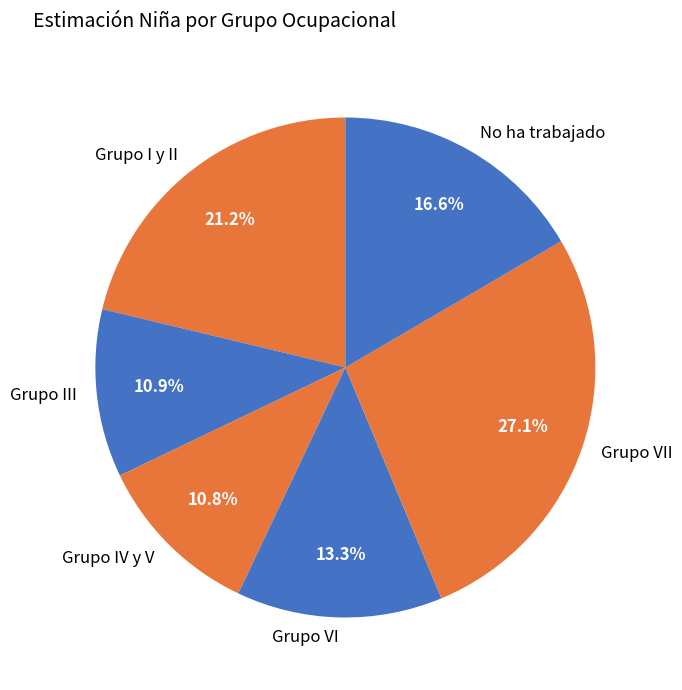

Does any single category account for the majority?

No